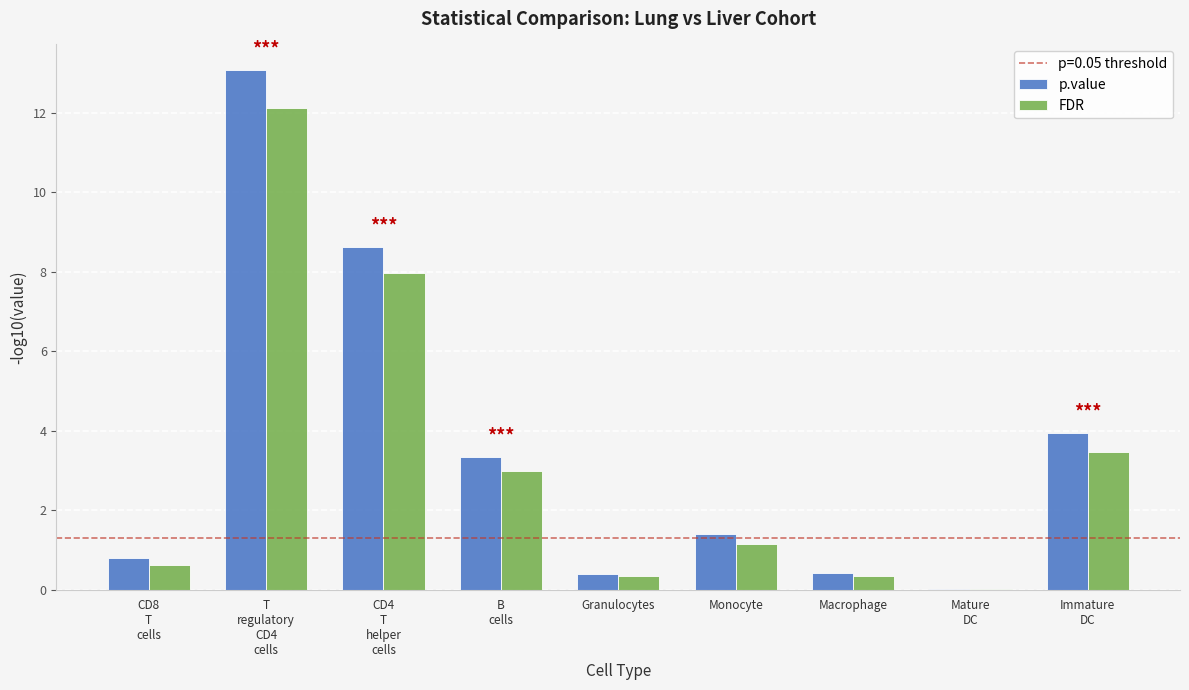

What is the maximum value for p.value?

13.1